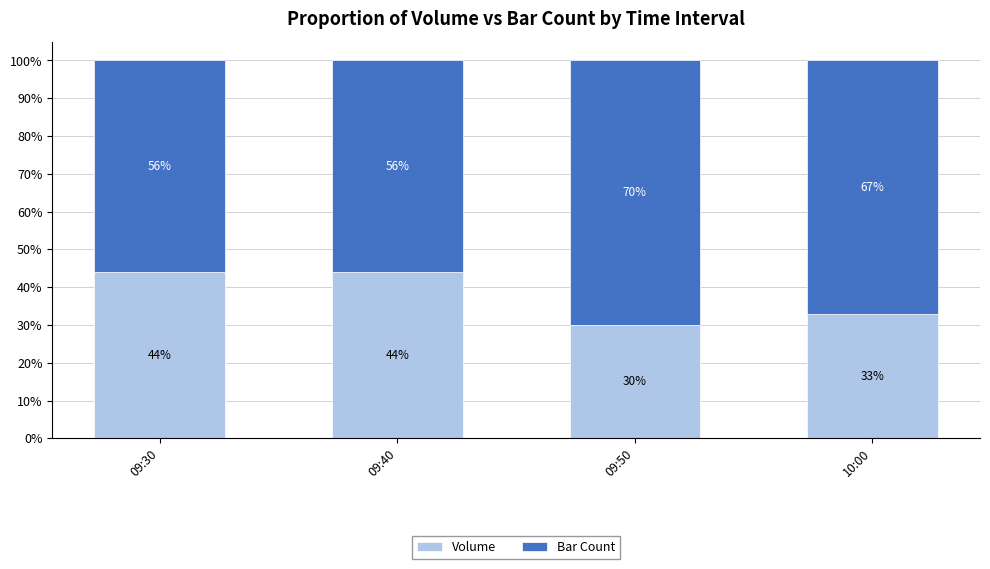

What is the total value across all series at 09:40?

100